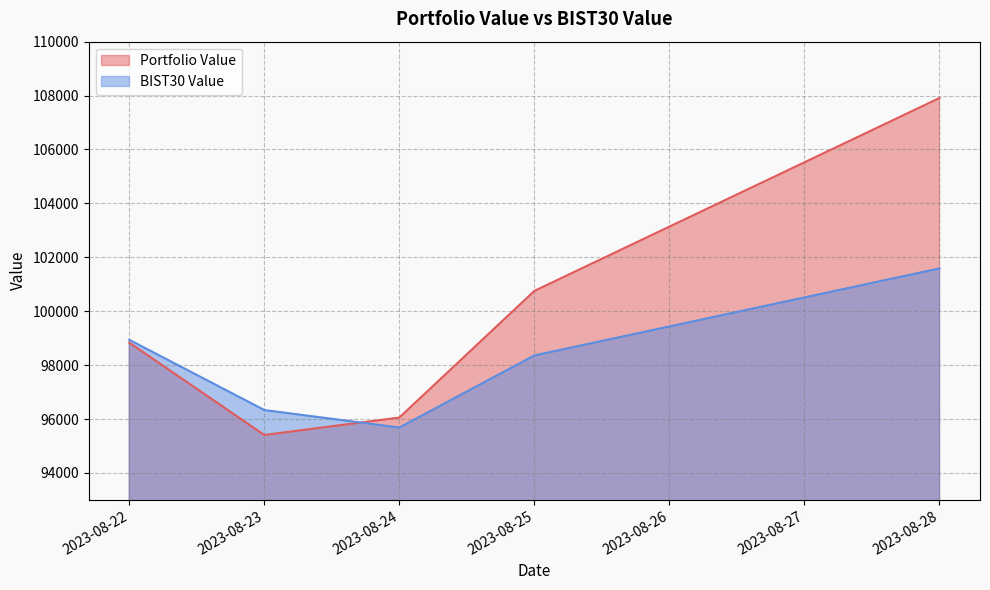

True or false: BIST30 Value has a value of 101587.4 at 2023-08-28.

True